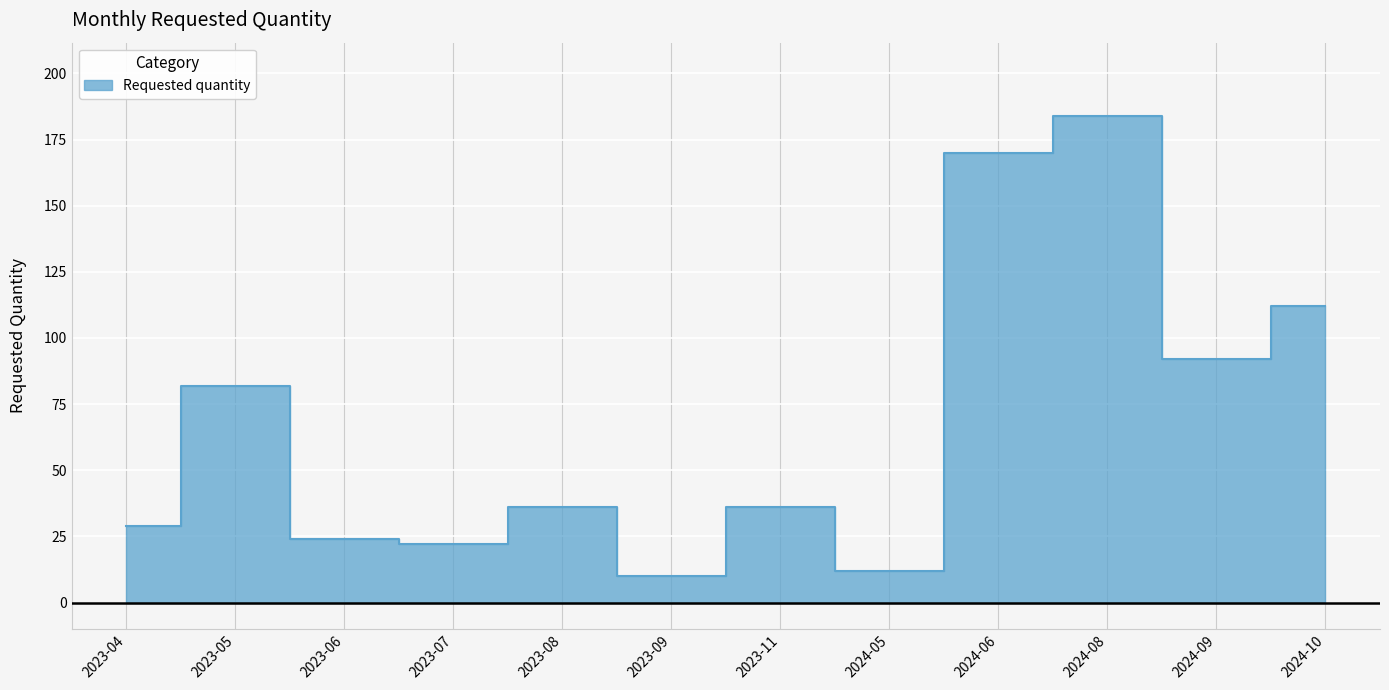

How many interior local valleys (lower than both neighbors) does the data have?

4